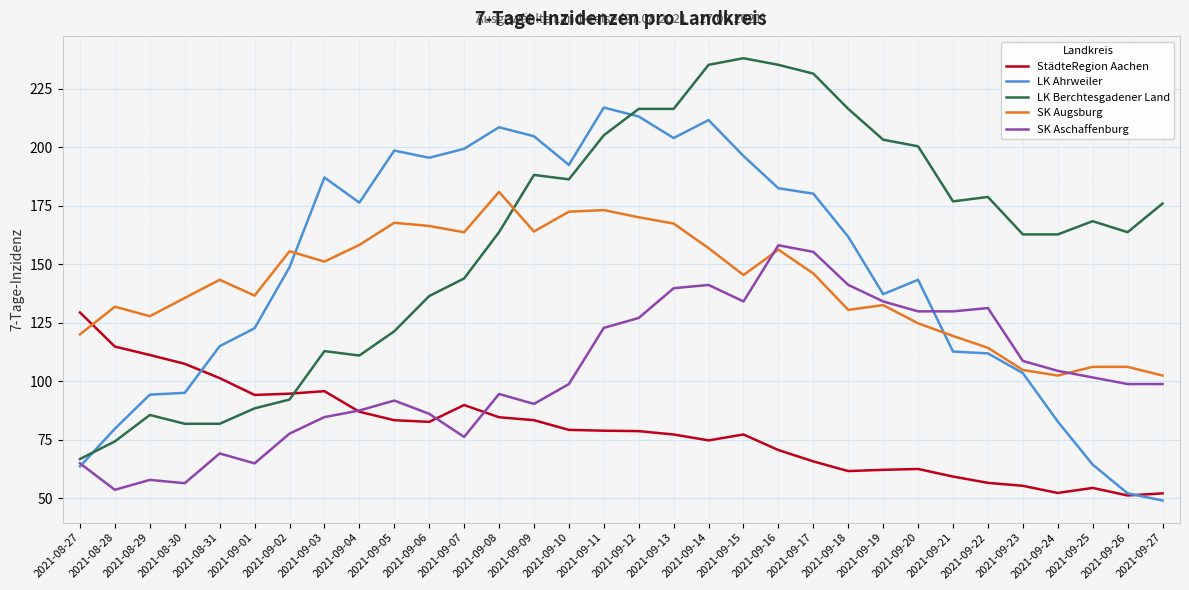

At 2021-08-30, list the series in order from smallest to largest.

SK Aschaffenburg, LK Berchtesgadener Land, LK Ahrweiler, StädteRegion Aachen, SK Augsburg